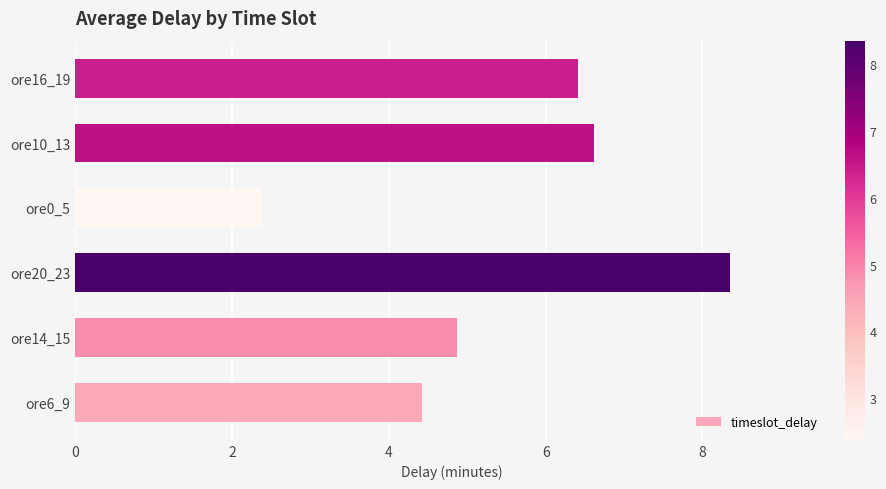

How many series are shown in this chart?

1